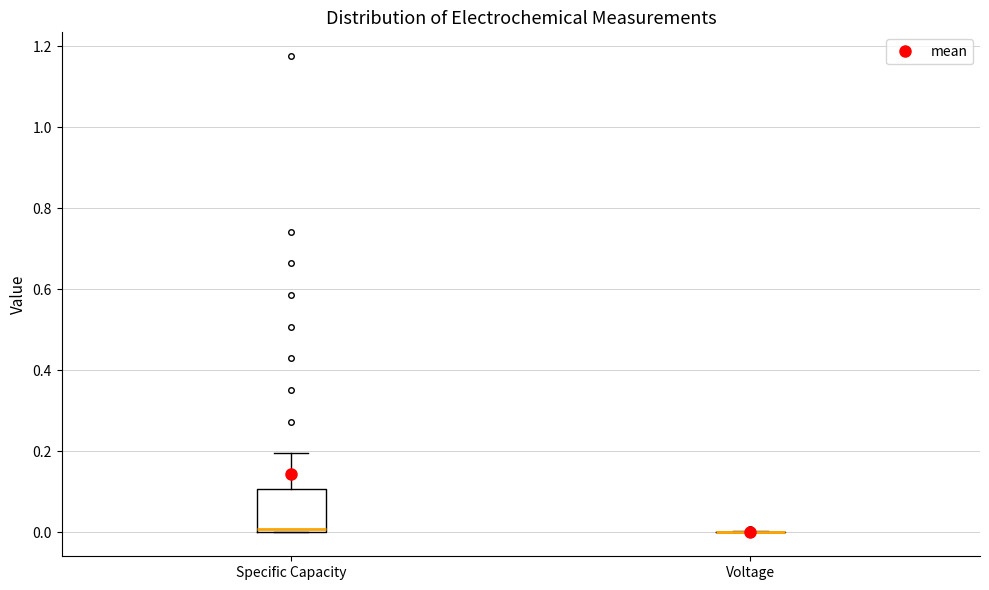

Where is the lower edge of the box for Specific Capacity on the y-axis? The values are not printed on the chart, so give them approximately, as read against the axis.

0.0